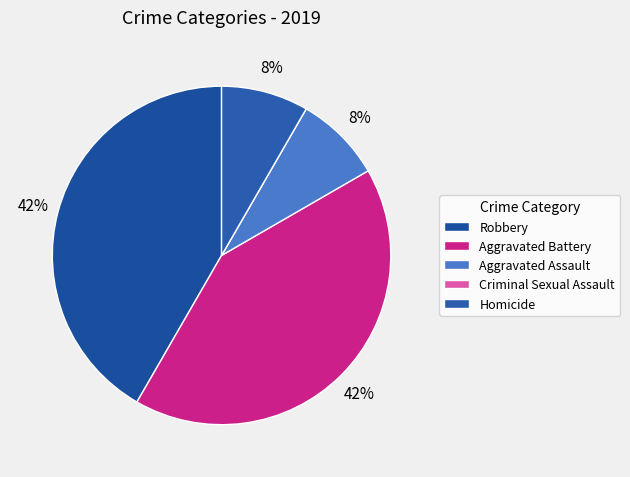

Is Criminal Sexual Assault the majority of the pie?

No